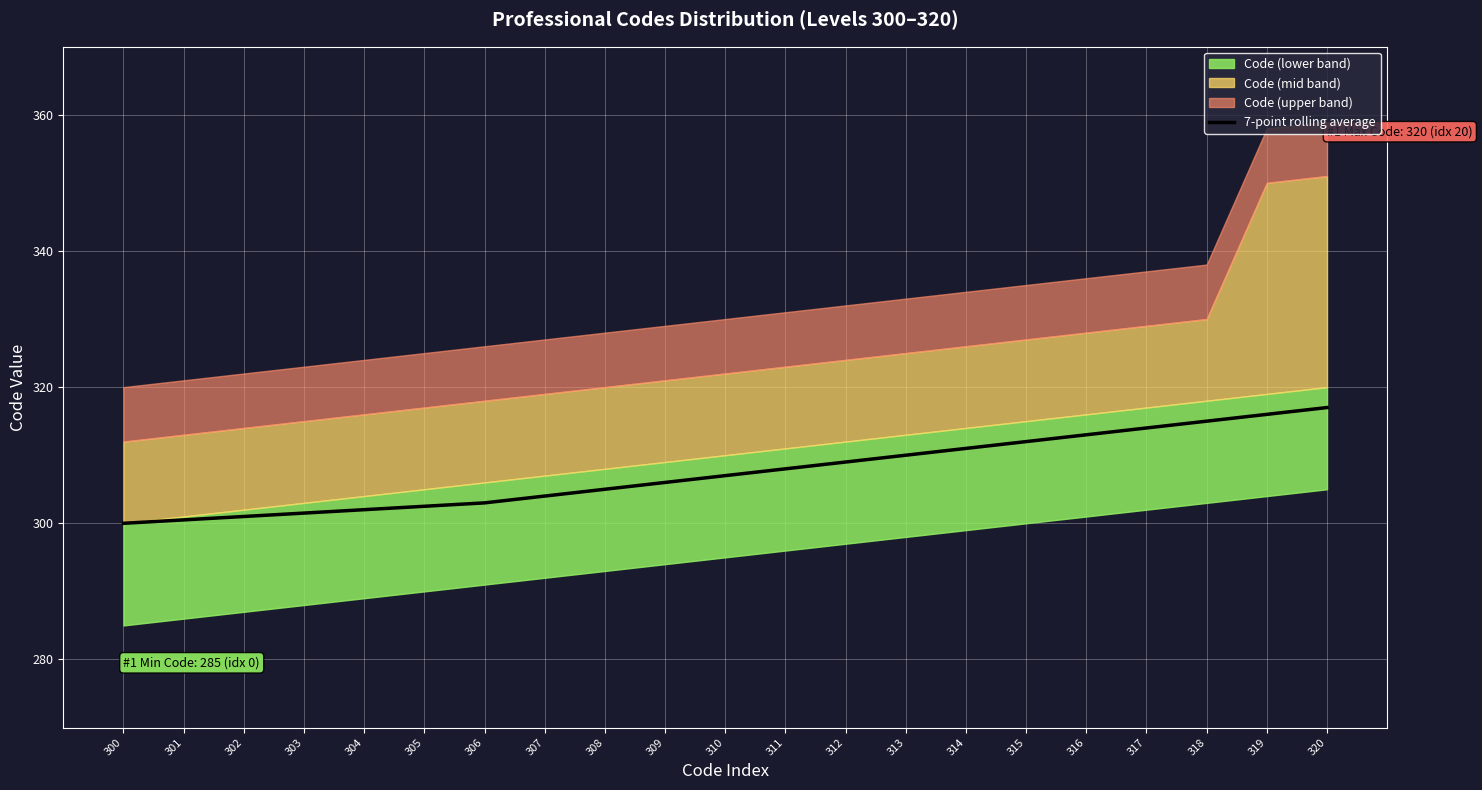

Rank the categories by value from lowest to highest.

300, 301, 302, 303, 304, 305, 306, 307, 308, 309, 310, 311, 312, 313, 314, 315, 316, 317, 318, 319, 320